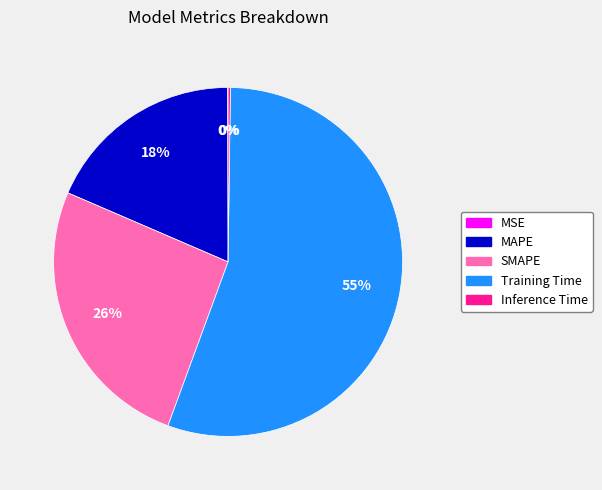

Which slice is the largest?

Training Time